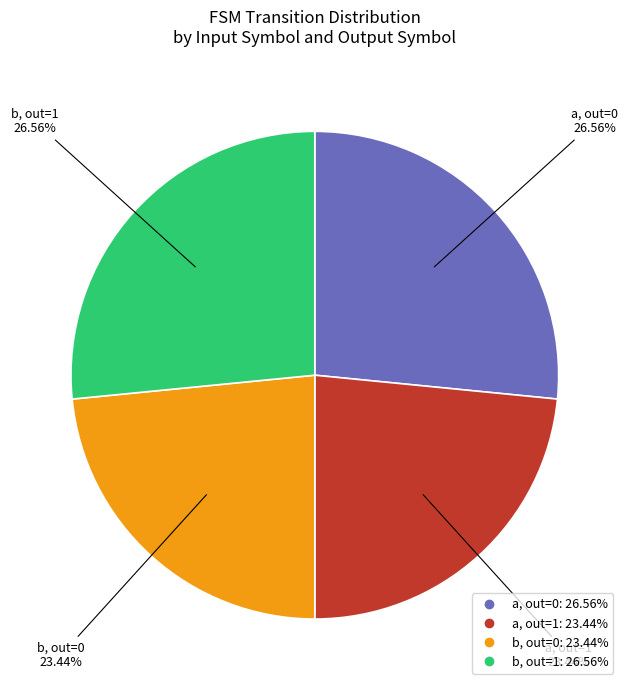

Is there a majority slice in this chart?

No